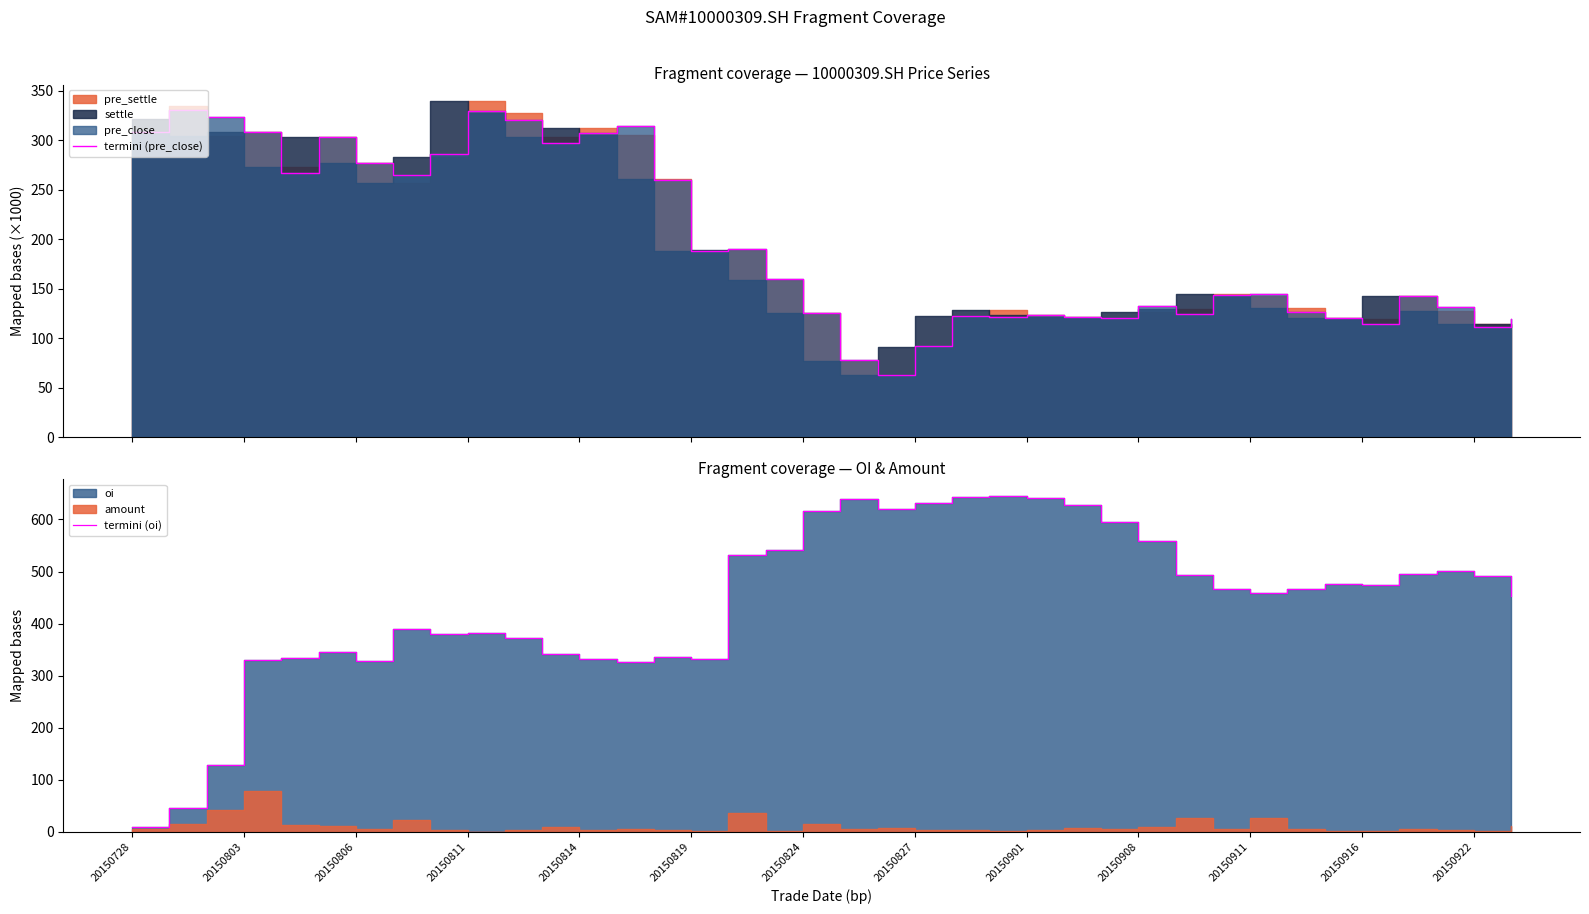

The value of termini (oi) at 20150922 is 716.3. True or false?

False